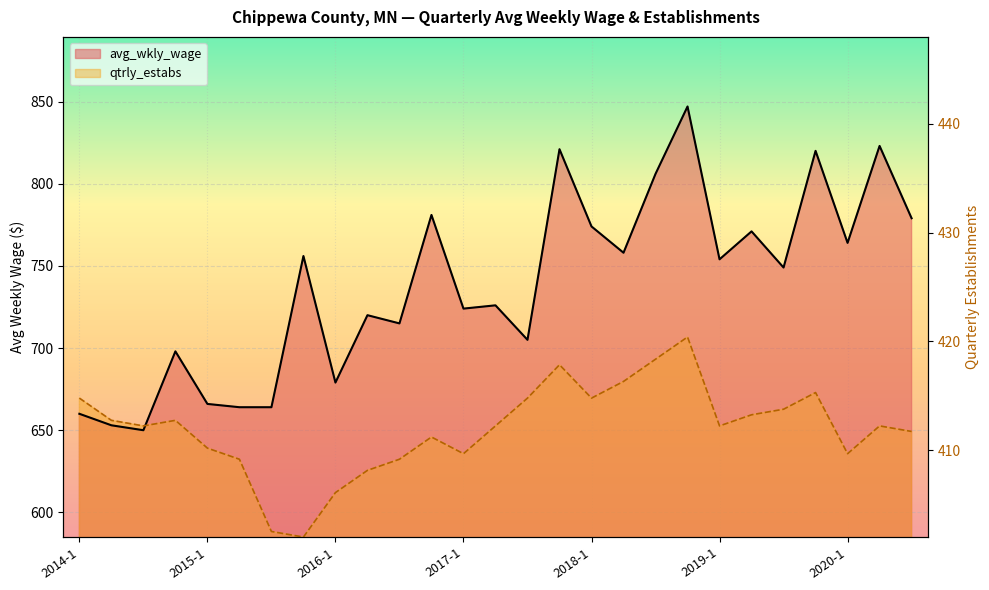

What is the maximum value for avg_wkly_wage?

847.0